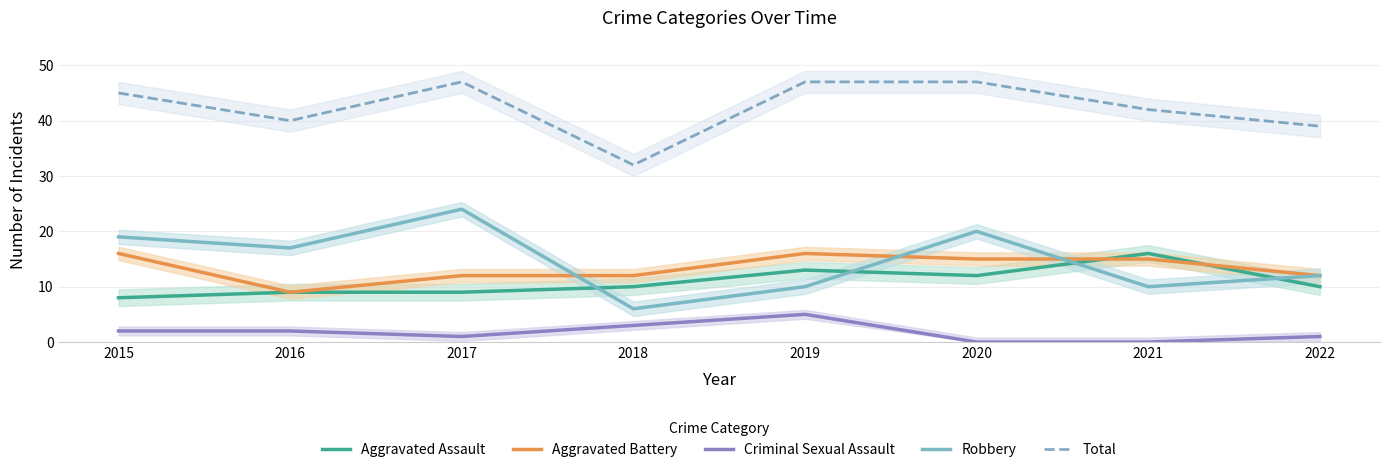

What is the value of the Aggravated Assault point at the 2nd from the left?

9